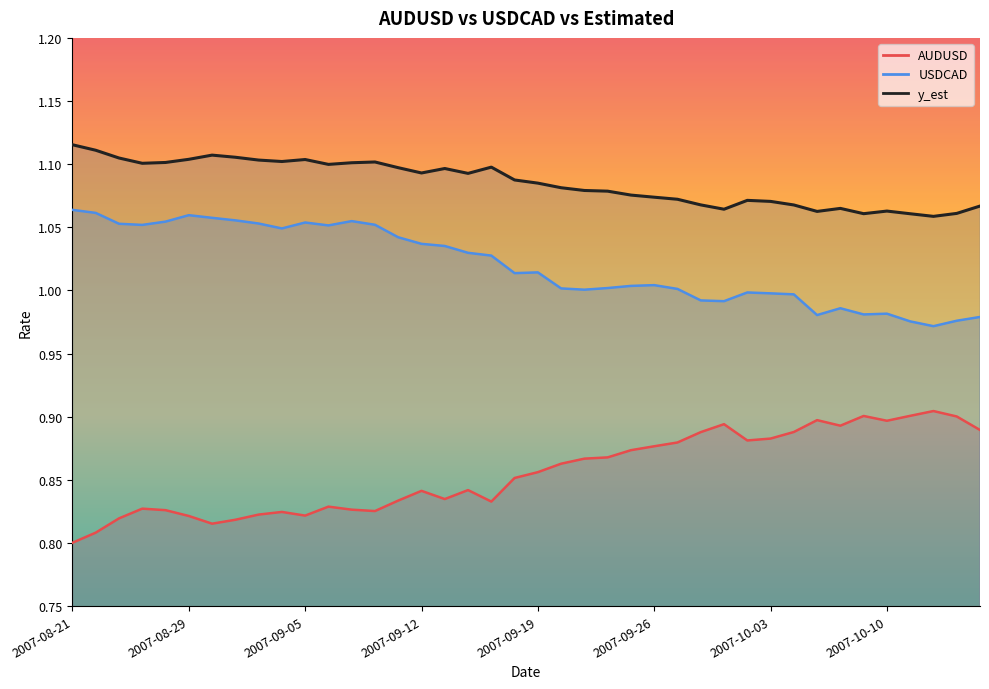

What is the maximum value shown in the chart?

1.1